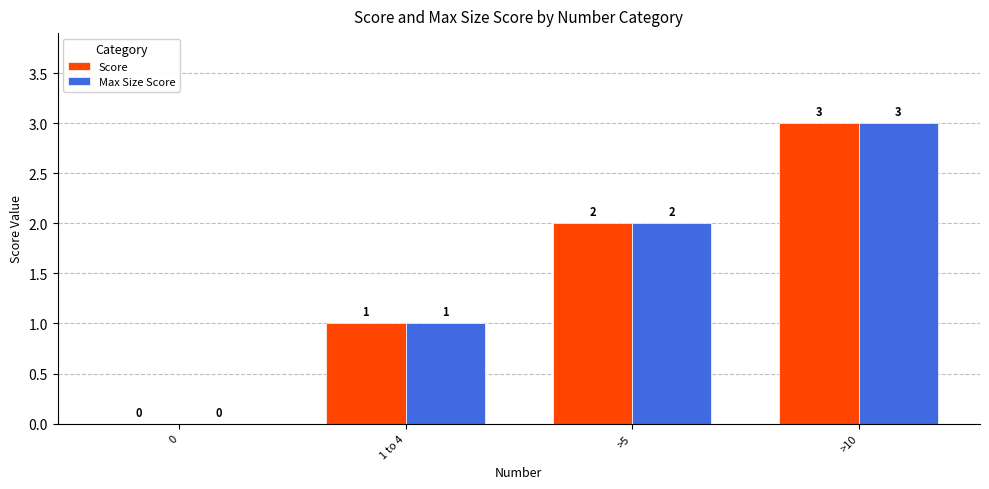

Which category has the highest value in the Score series?

>10